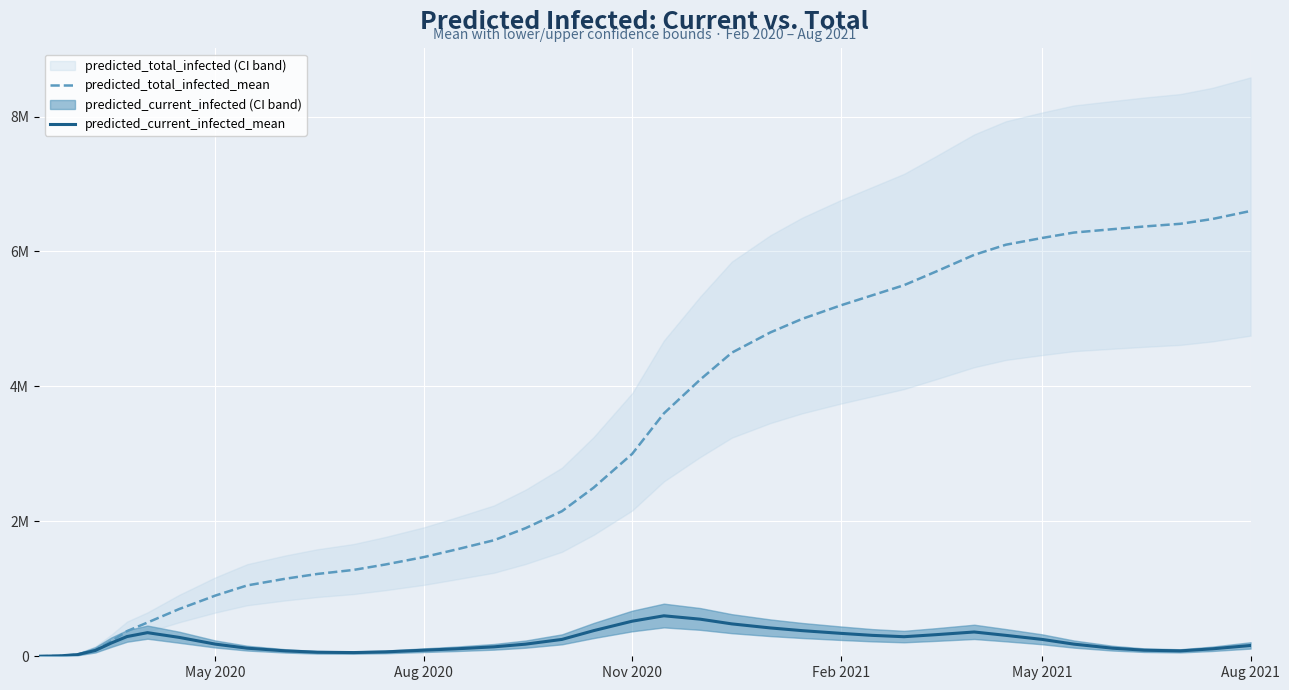

True or false: predicted_total_infected_mean and predicted_current_infected_mean cross at least once.

False